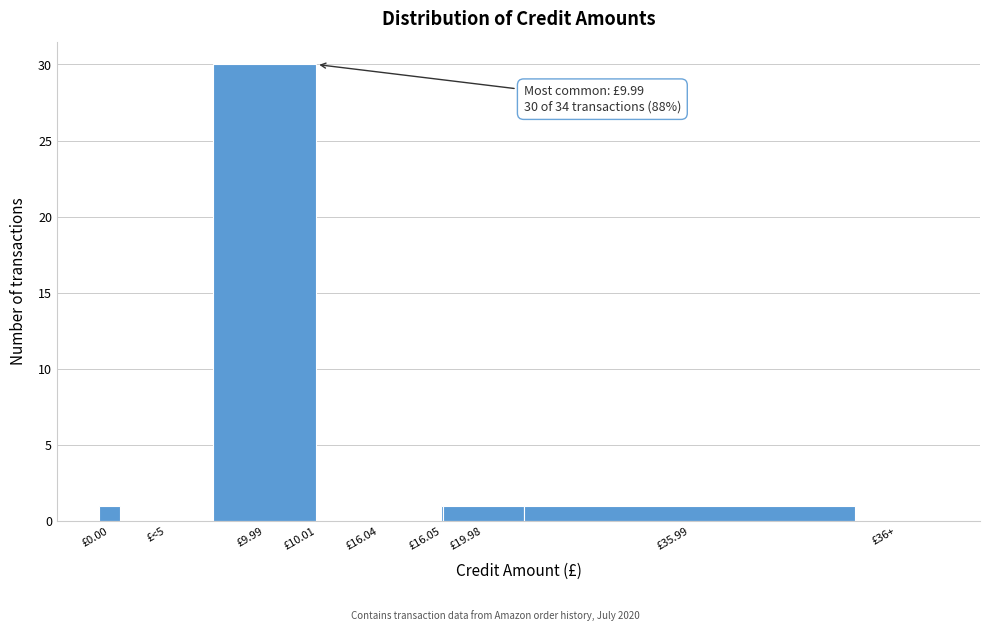

Reading left to right, extract all data points from this chart.

£0.00=1	£<5=0	£9.99=30	£10.01=0	£16.04=0	£16.05=1	£19.98=1	£35.99=1	£36+=0